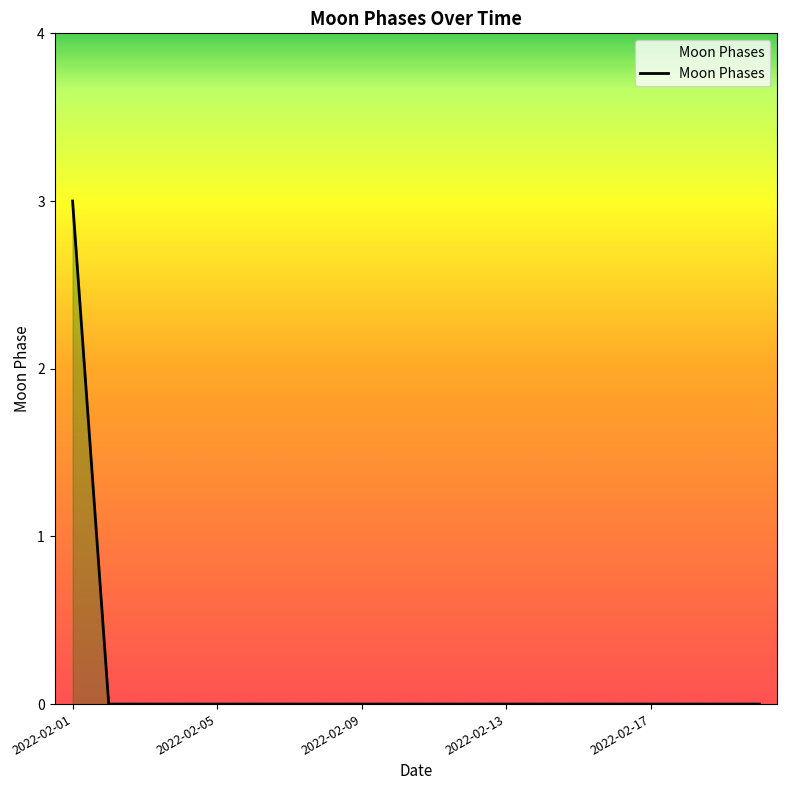

What is the greatest value displayed?

3